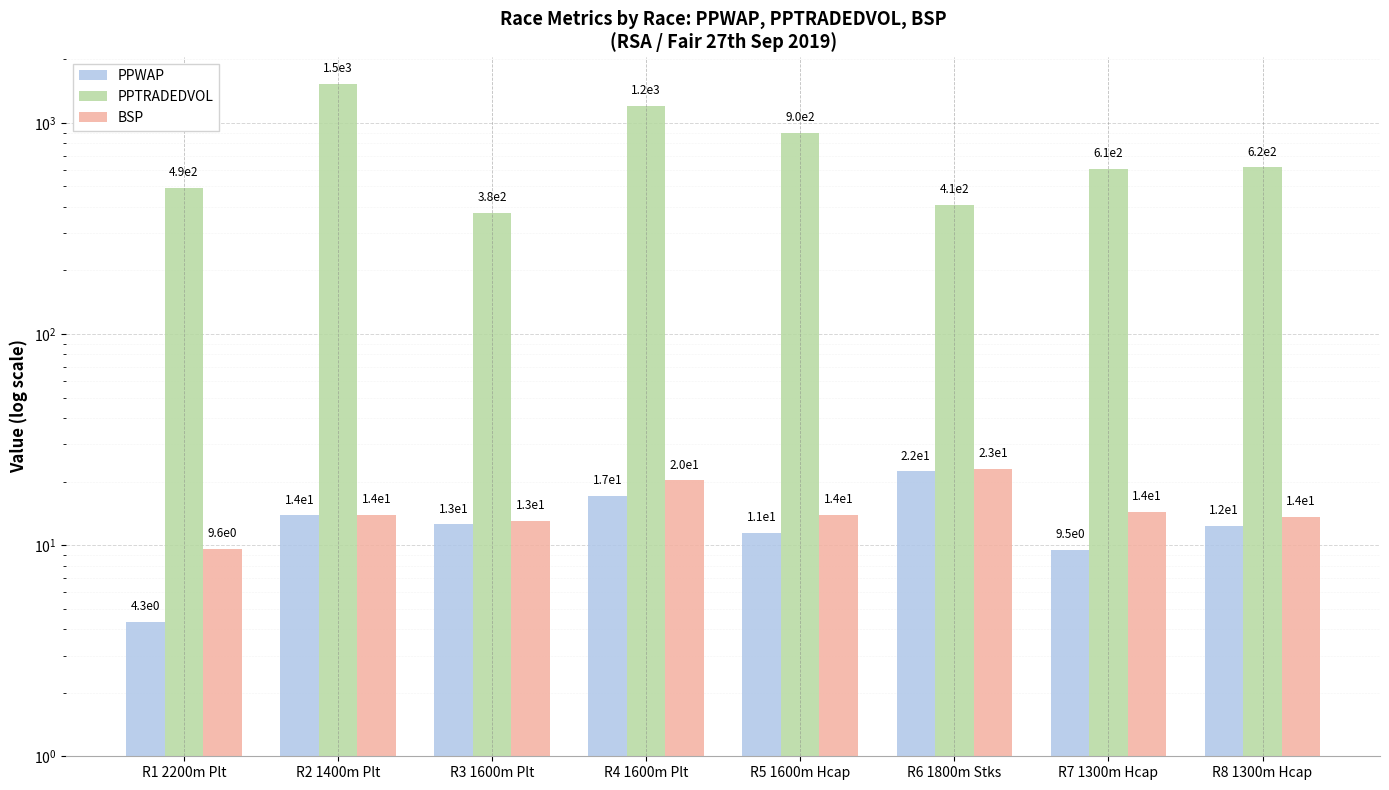

What is the difference between the PPTRADEDVOL values at R1 2200m Plt and R3 1600m Plt?

114.1